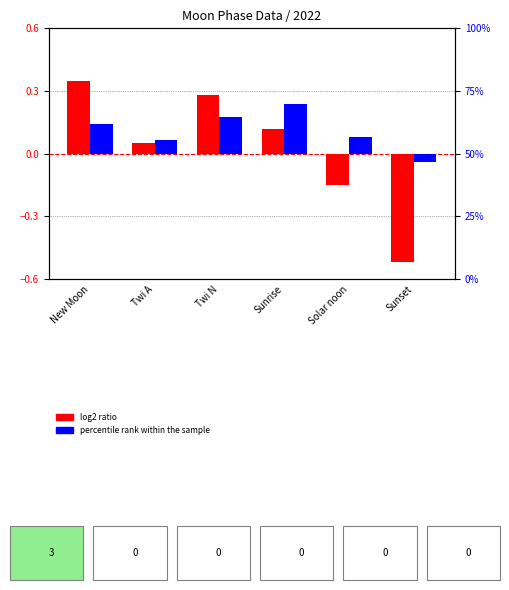

What is the label of the 4th bar from the right?

Twi N